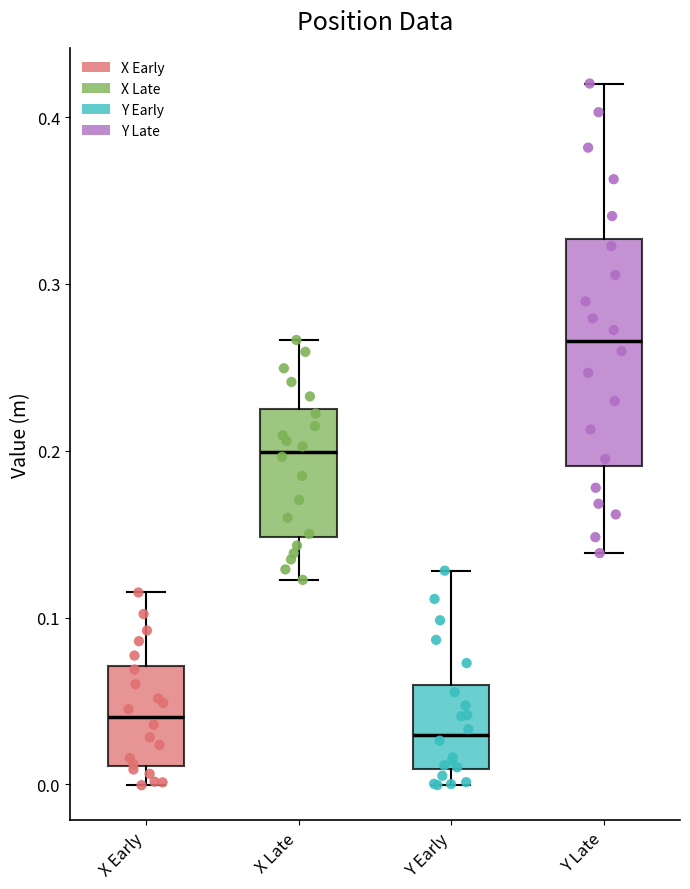

Reading left to right, transcribe this box plot: for each box, give where its median line is, the range the box spans, and where its two whiskers end, as read against the y-axis. The values are not printed on the chart, so give them approximately, as read against the axis.

X Early: median 0.04, box 0.01 to 0.07, whiskers 0.00 to 0.12
X Late: median 0.20, box 0.15 to 0.22, whiskers 0.12 to 0.27
Y Early: median 0.03, box 0.01 to 0.06, whiskers 0.00 to 0.13
Y Late: median 0.27, box 0.19 to 0.33, whiskers 0.14 to 0.42